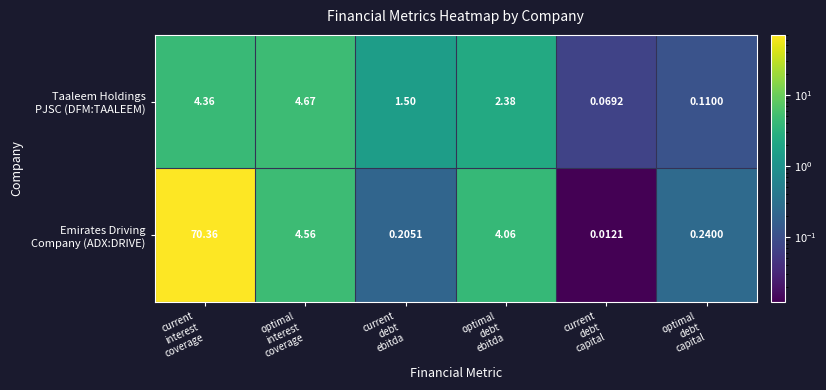

Count the number of categories in the chart.

6